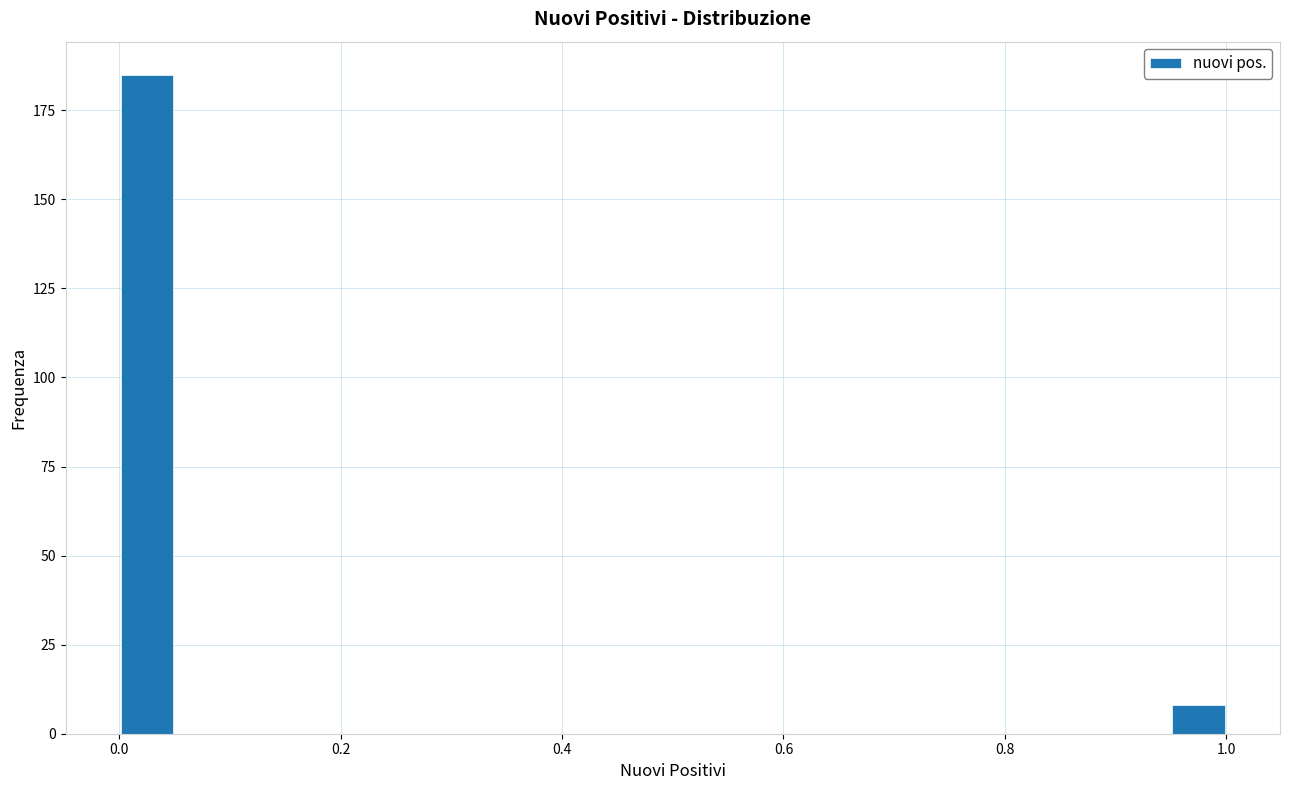

Read against the x-axis, roughly where is the centre of the tallest bar?

0.02